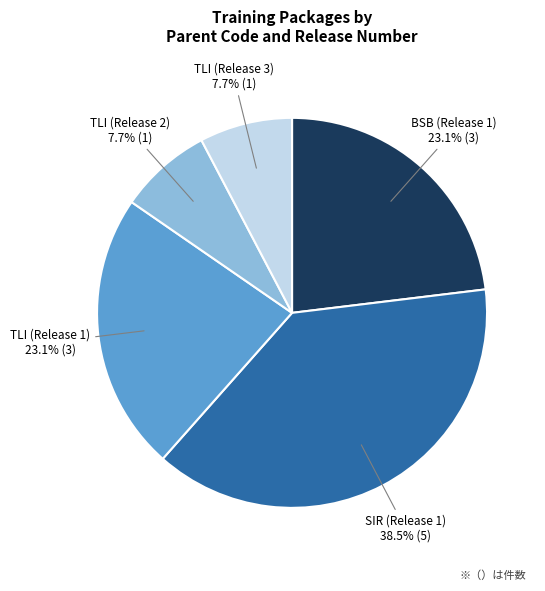

How many segments does this pie chart have?

5